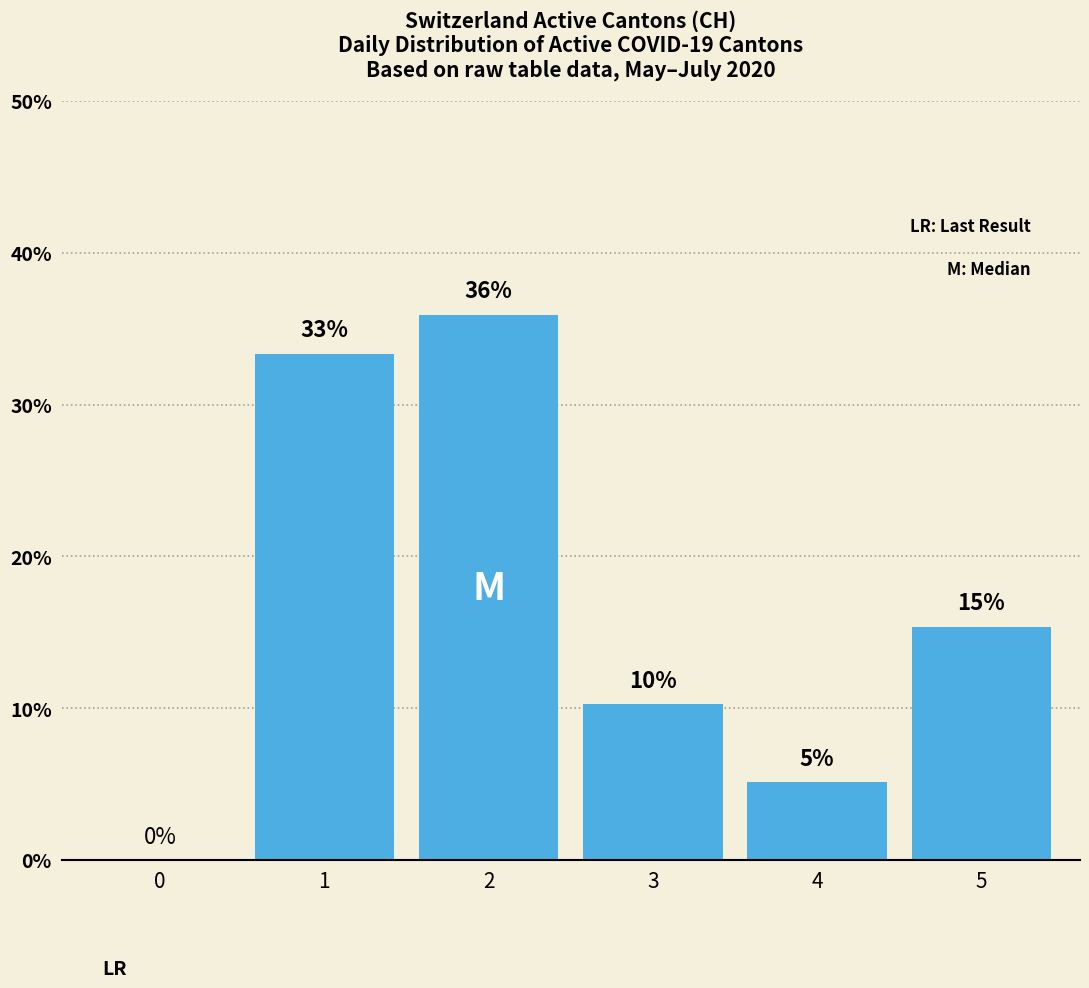

Are the bars horizontal?

No